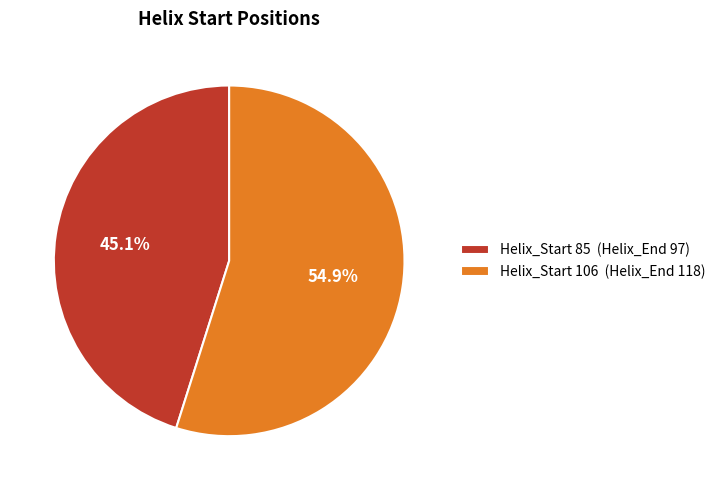

Which has a higher value, Helix_Start 106 (Helix_End 118) or Helix_Start 85 (Helix_End 97)?

Helix_Start 106 (Helix_End 118)